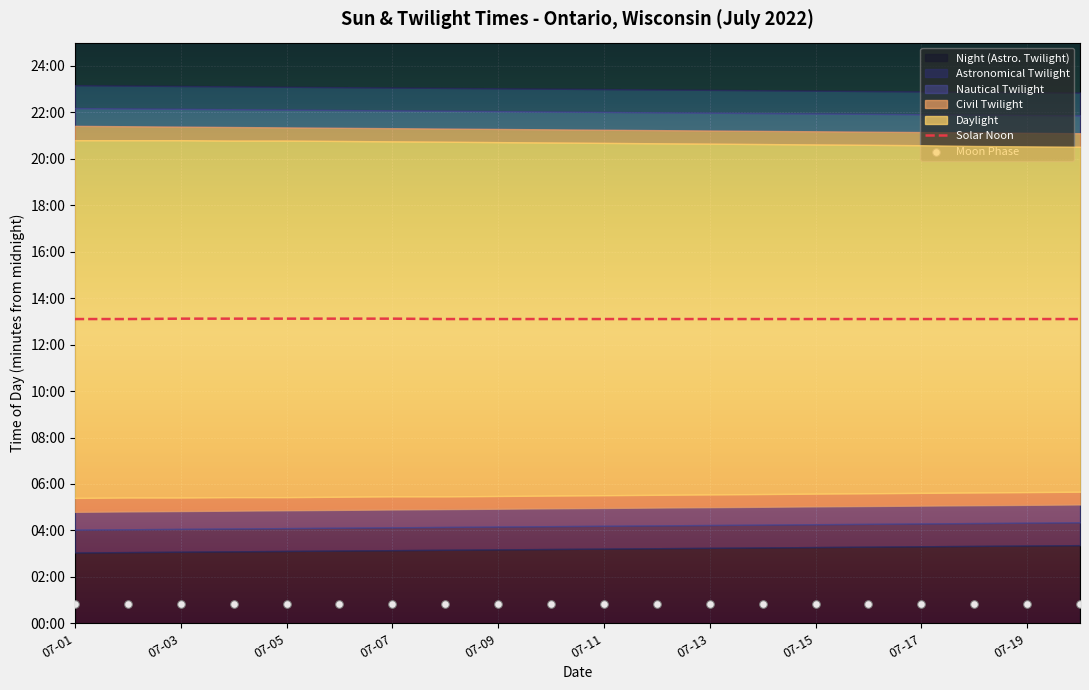

Is the value of Moon Phase at 07-11 greater than the value of Solar Noon at 07-07?

No